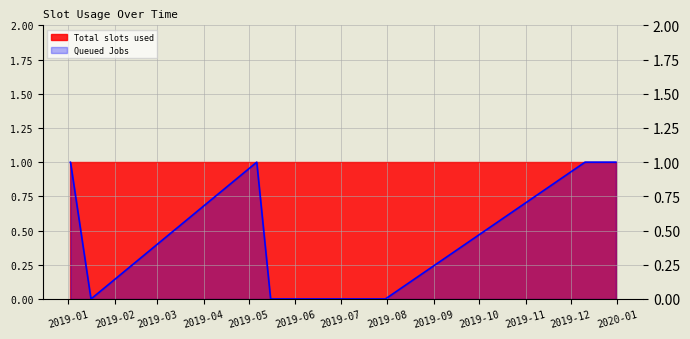

How many categories are shown in the chart?

12